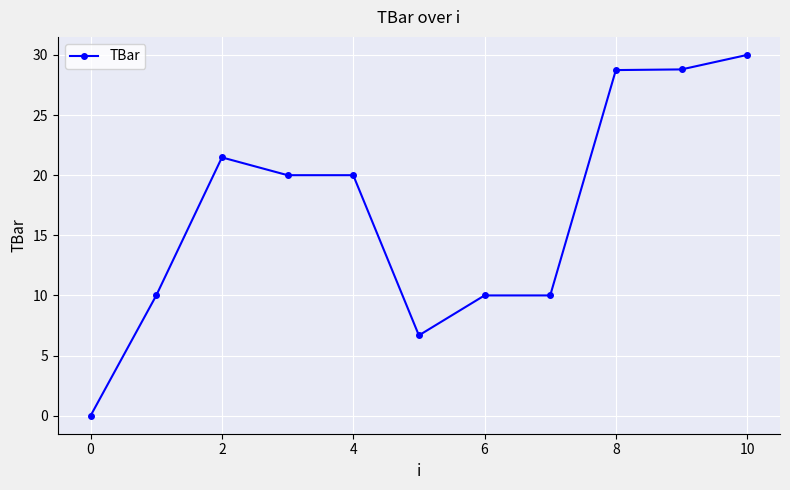

Is this an area chart (filled region under the line)?

No